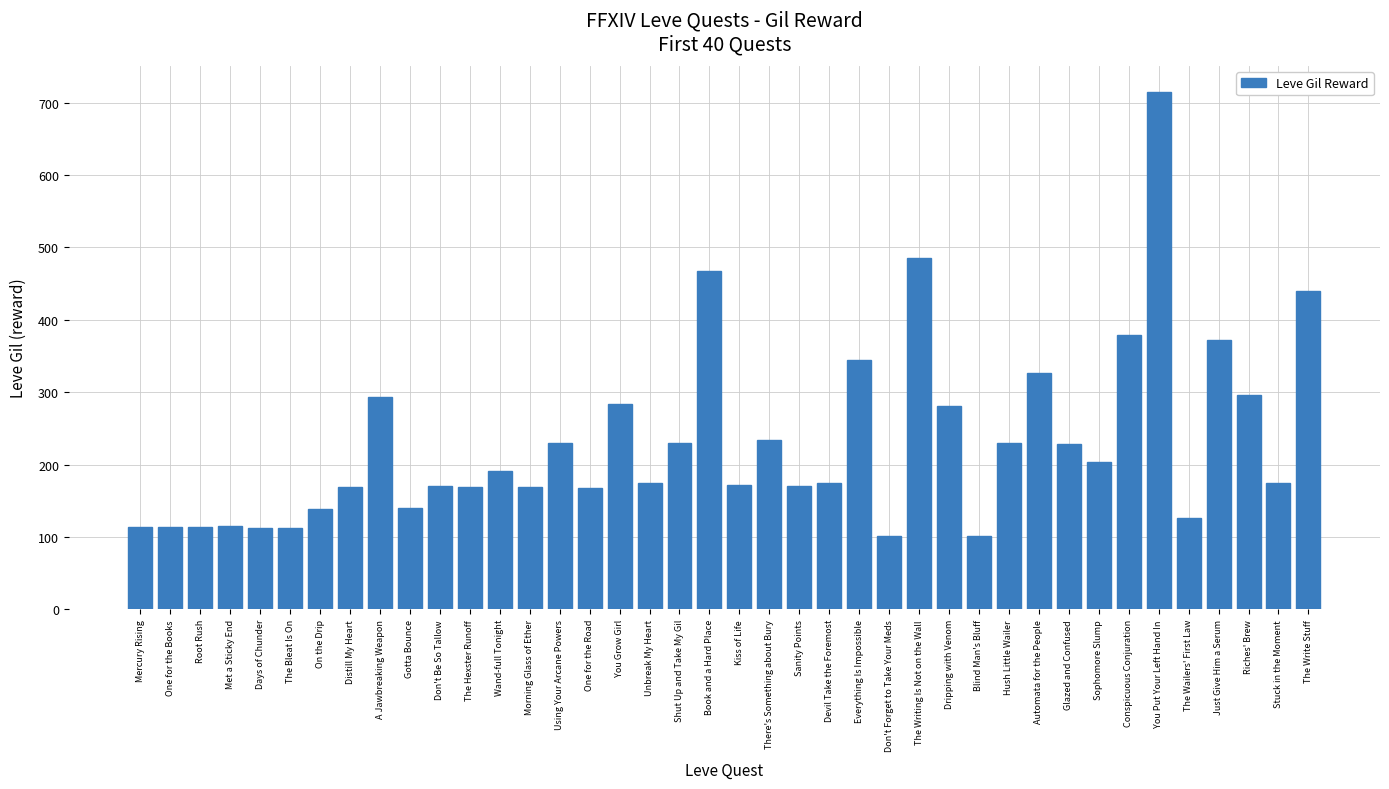

What is the sum of the values at There's Something about Bury and The Wailers' First Law?

360